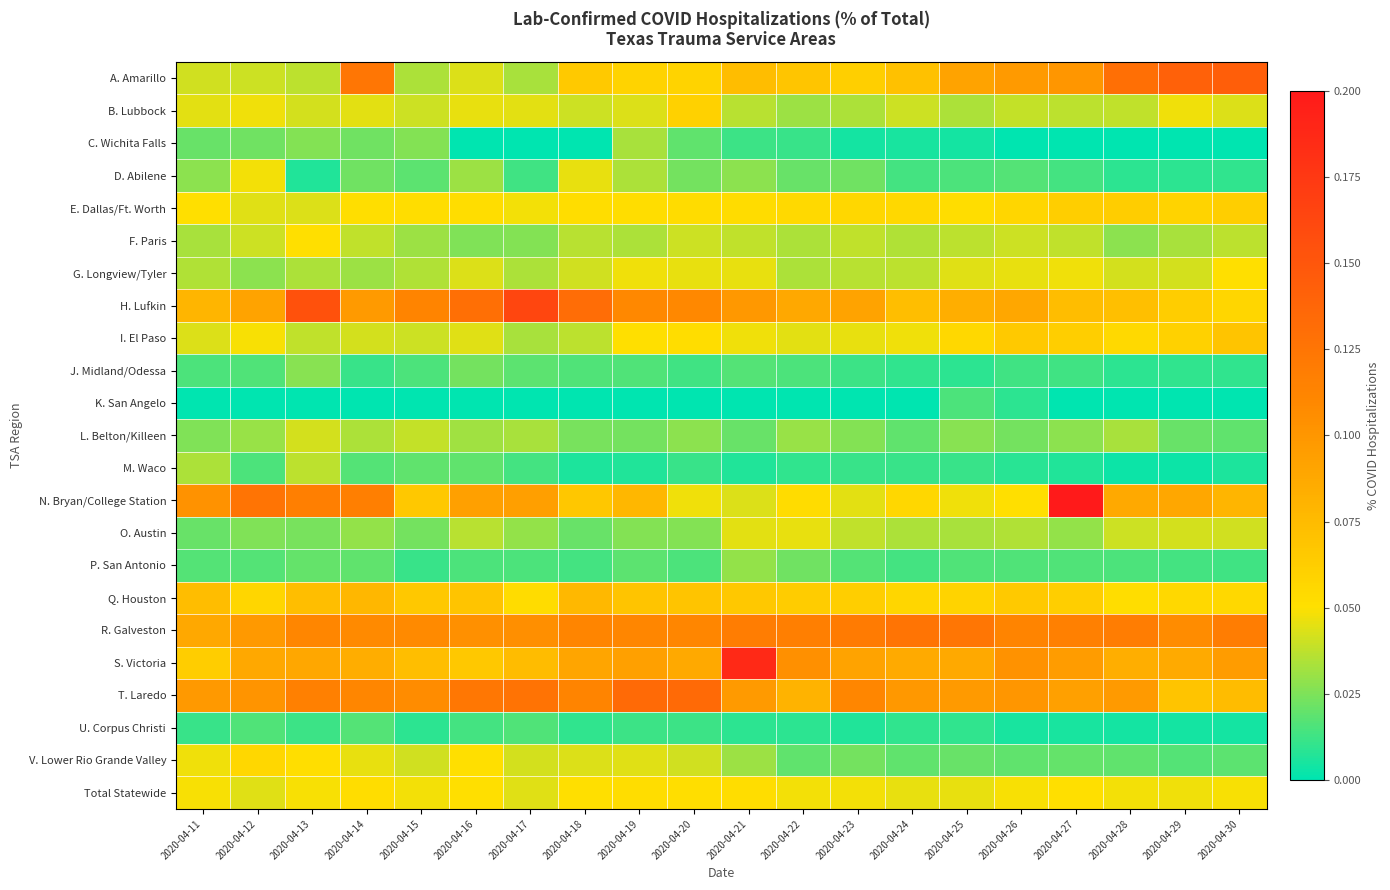

Which series has the widest spread of values?

N. Bryan/College Station